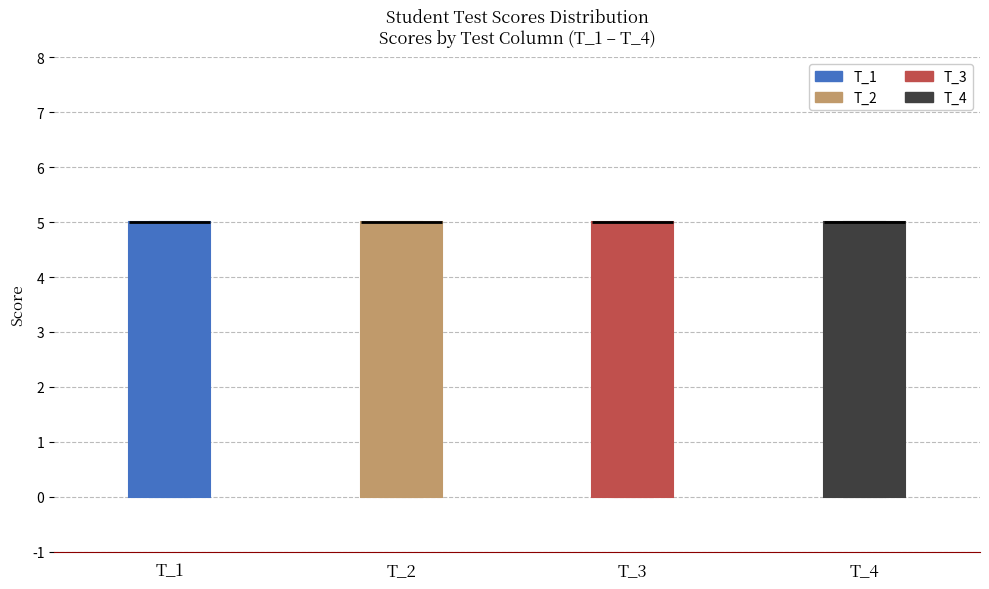

Reading left to right, read every box against the y-axis: the position of its median line, the range the box covers, and the ends of its whiskers. The values are not printed on the chart, so give them approximately, as read against the axis.

Т_1: median 5 (drawn on the box's upper edge), box 0 to 5, whiskers 0 to 5
Т_2: median 5 (drawn on the box's upper edge), box 0 to 5, whiskers 0 to 5
Т_3: median 5 (drawn on the box's upper edge), box 0 to 5, whiskers 0 to 5
Т_4: median 5 (drawn on the box's upper edge), box 0 to 5, whiskers 0 to 5